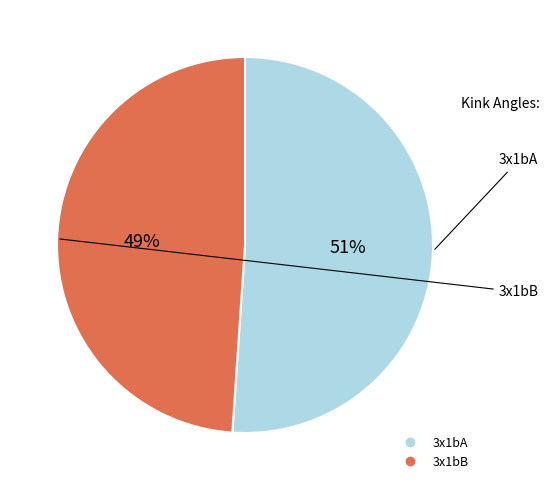

Which category has the smallest portion of the pie?

3x1bB